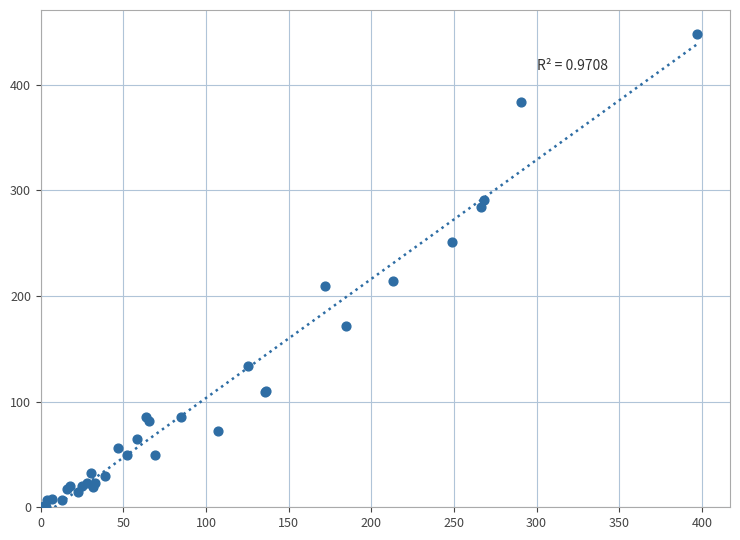

What Y value in the scatter plot is closest to 223?

214.3